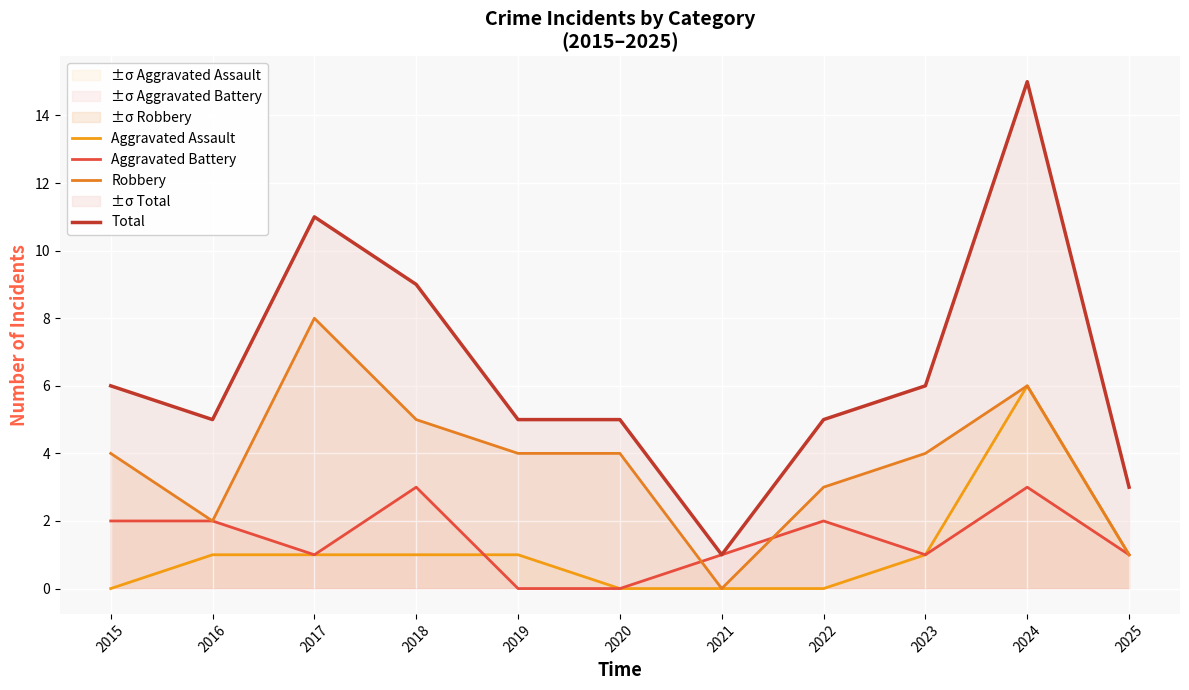

Count the number of data series in this chart.

4